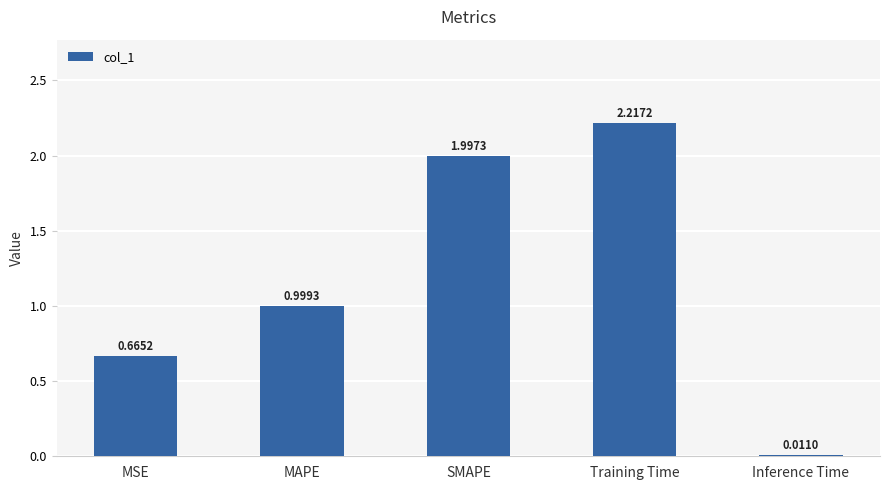

The value at MSE is 0.3. True or false?

False